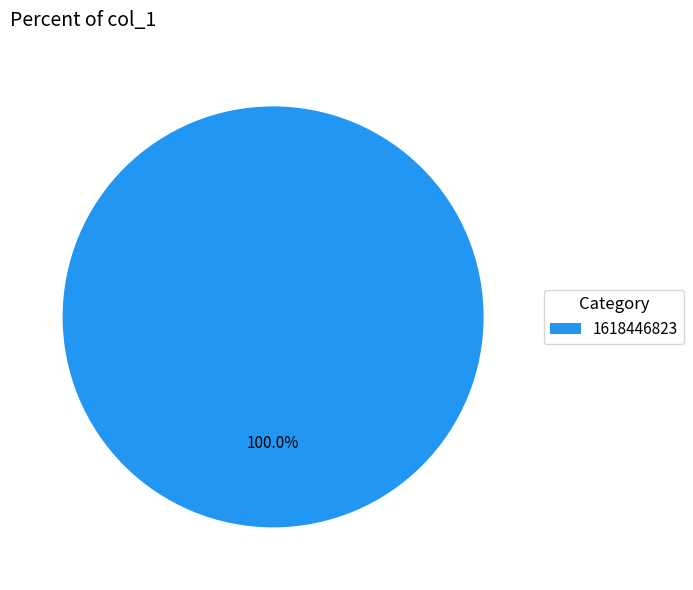

Rank the categories by value from highest to lowest.

1618446823